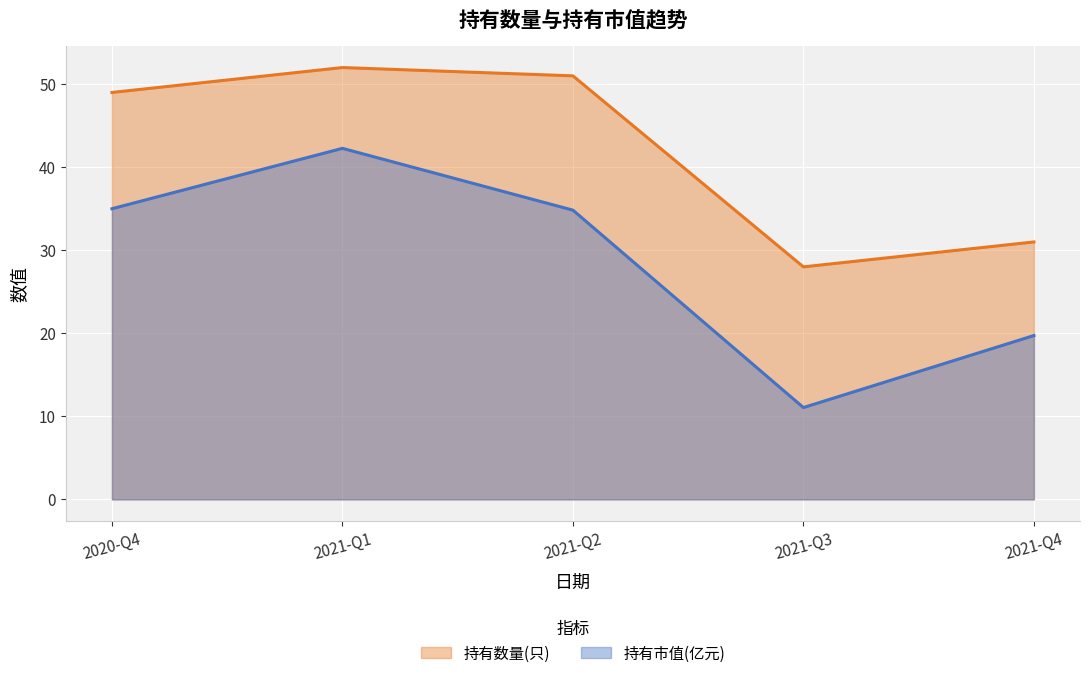

True or false: 持有市值(亿元) has a value of 52.9 at 2020-Q4.

False